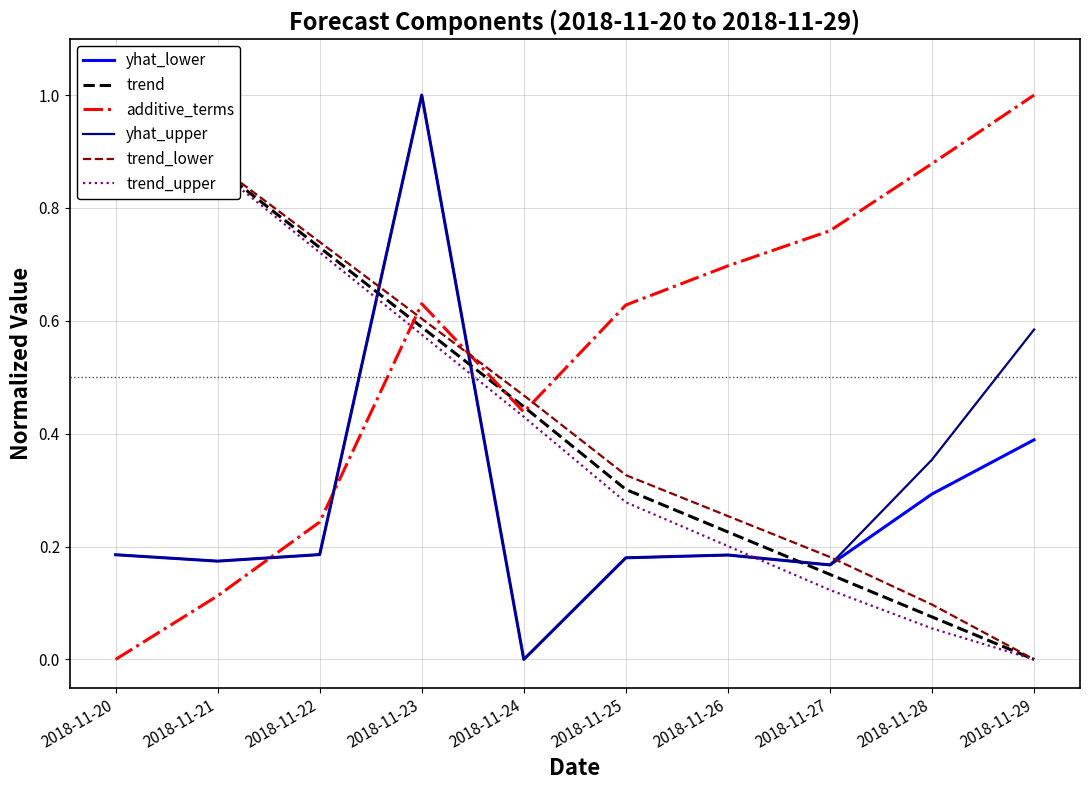

Is this an area chart (filled region under the line)?

No